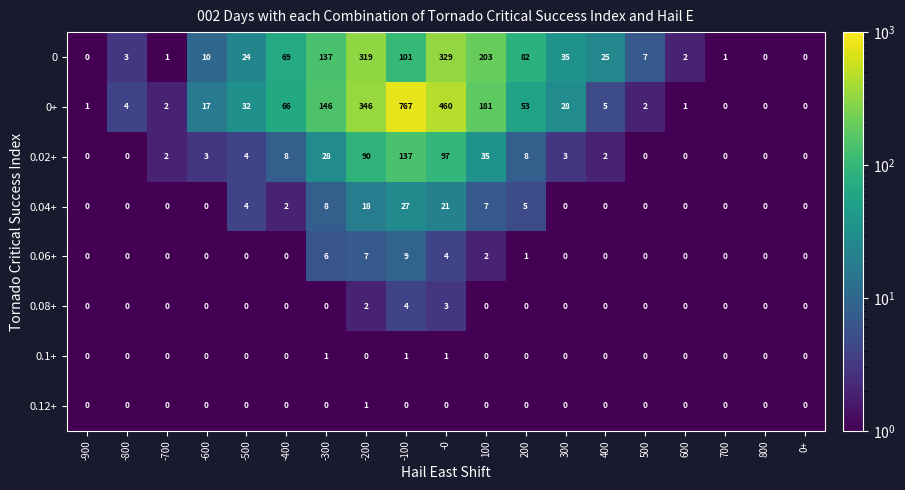

What is the total value across all series at -100?

1046